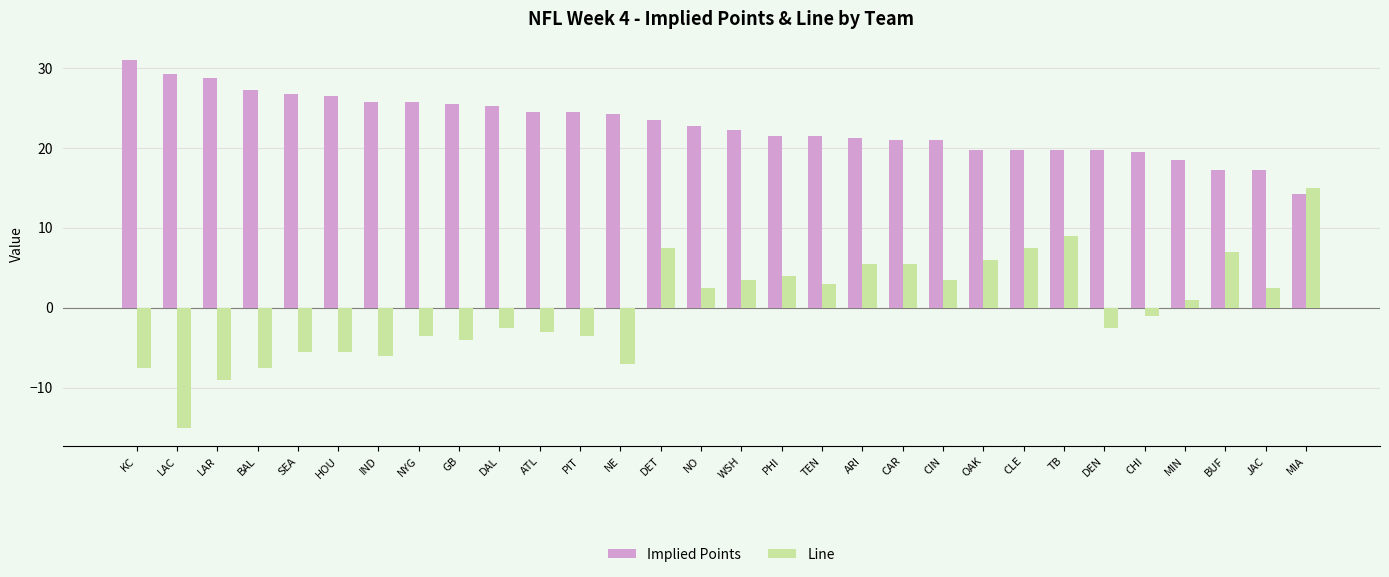

Which category has the lowest value in the Line series?

LAC